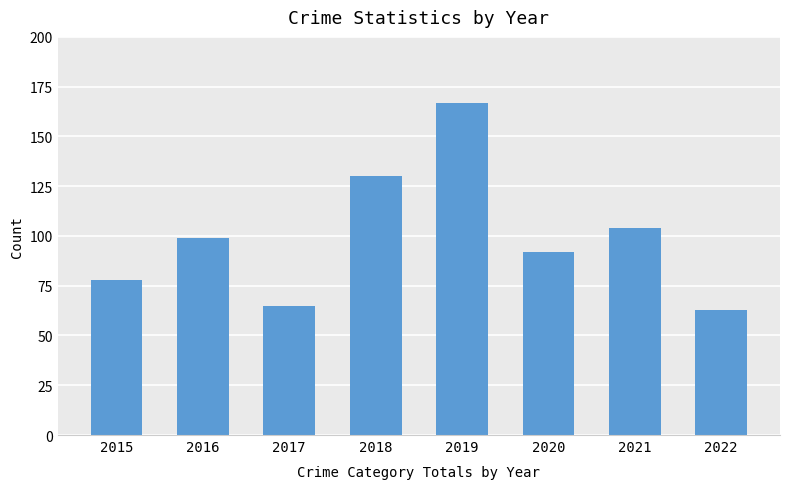

Which label corresponds to the largest value in the chart?

2019